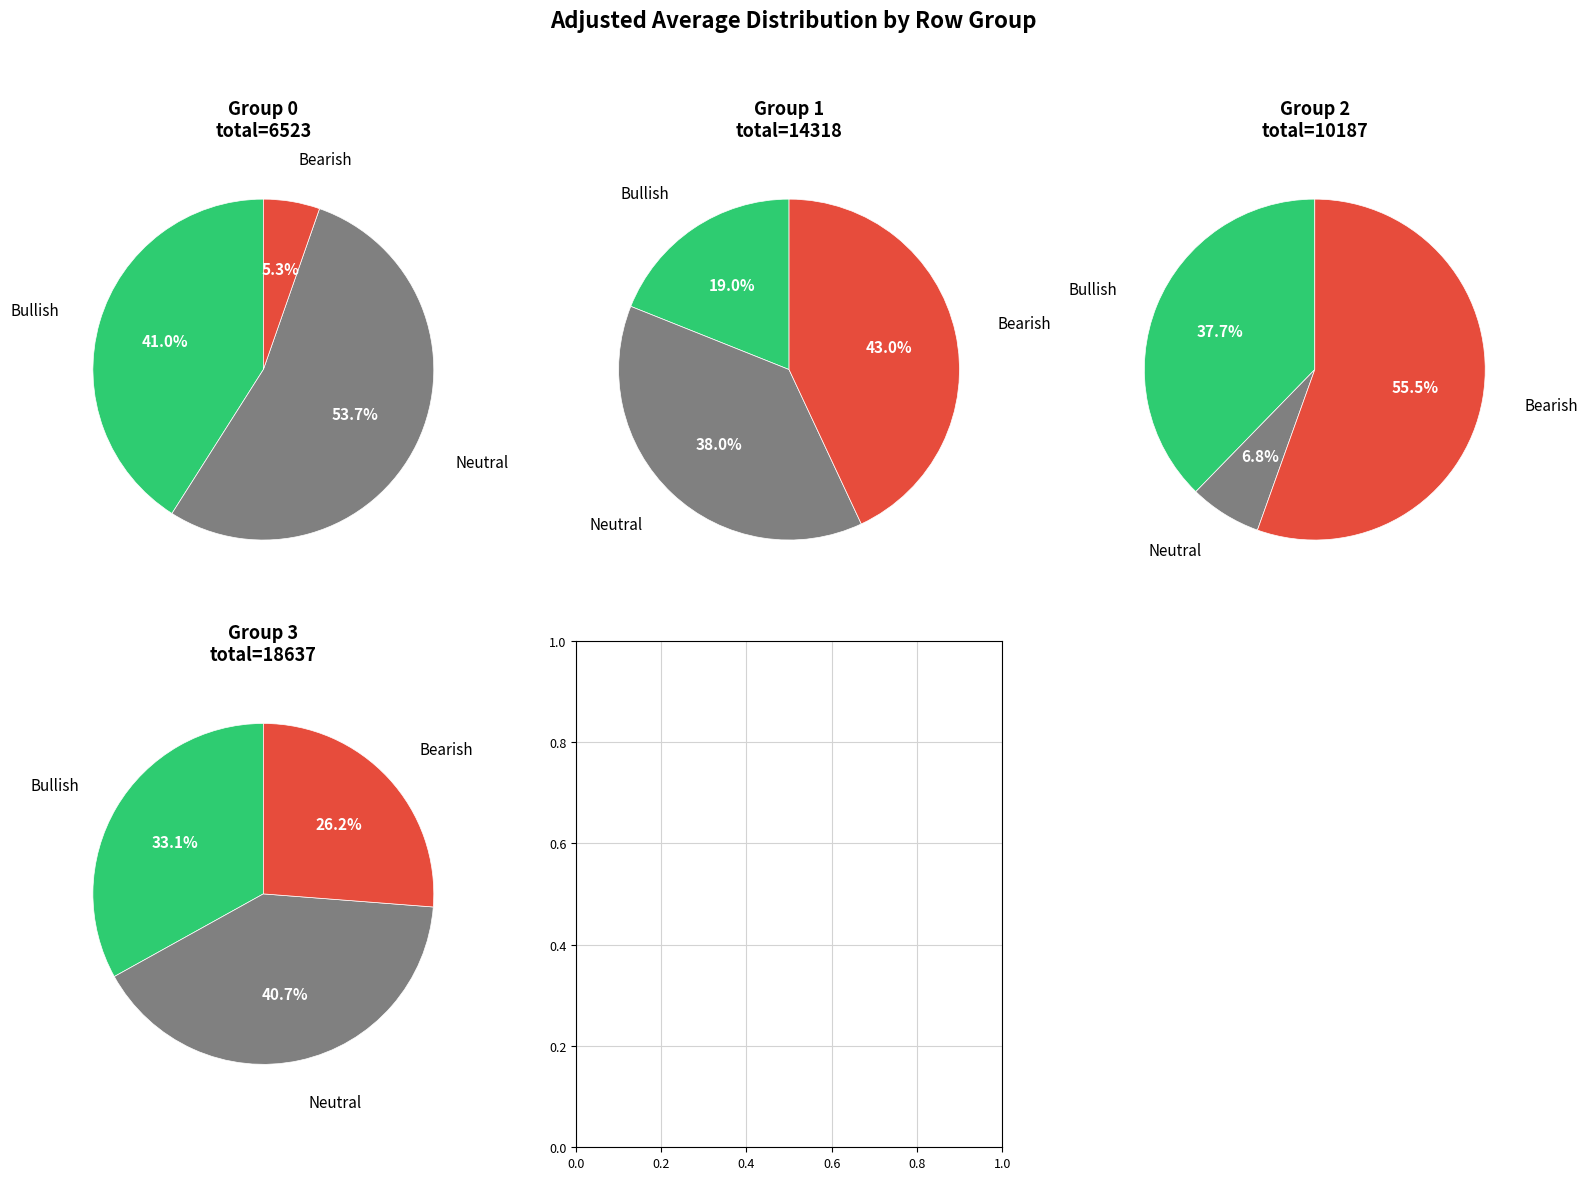

Does any single category account for the majority?

No